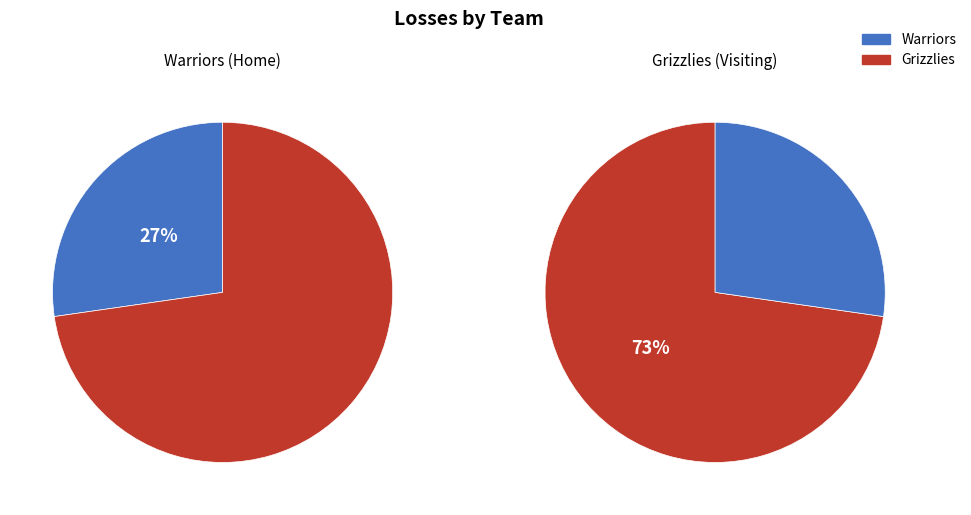

Count the number of slices in the pie.

2